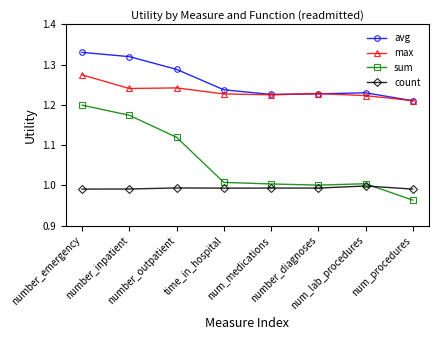

At how many categories does at least one series exceed 1?

8